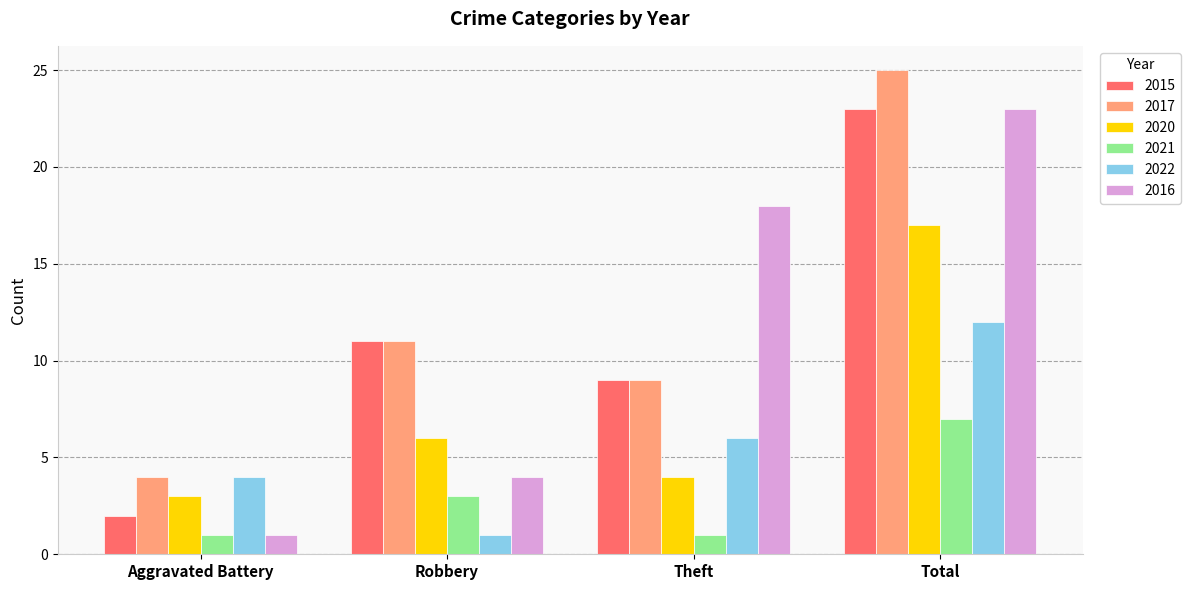

Which label corresponds to the largest value in the chart?

Total